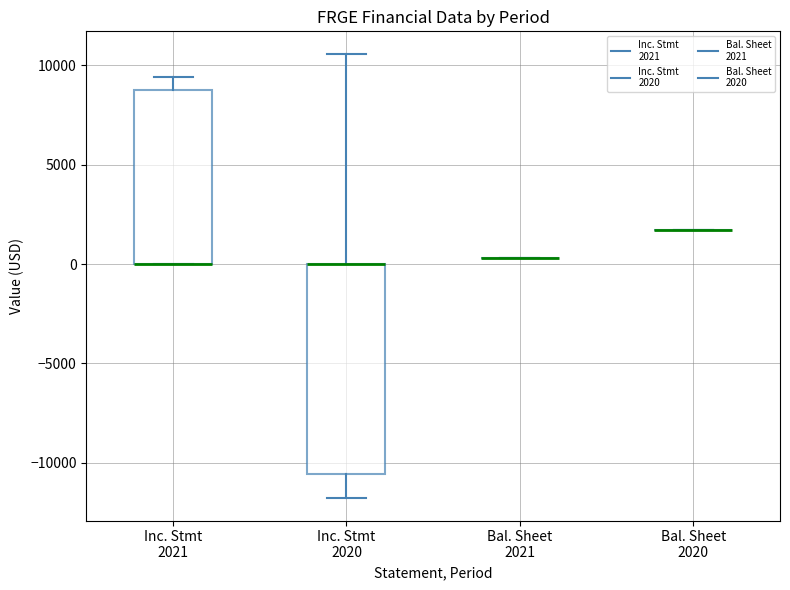

Where is the upper edge of the box for Inc. Stmt 2021 on the y-axis? The values are not printed on the chart, so give them approximately, as read against the axis.

9000